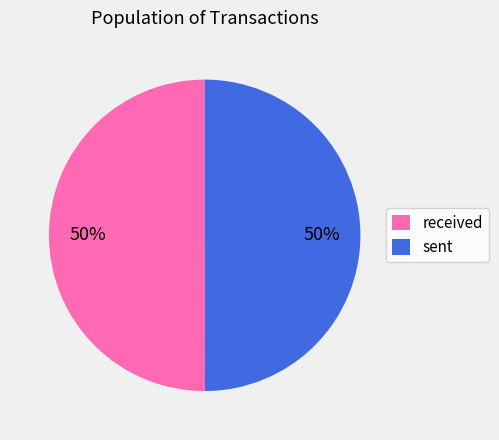

Count the number of slices in the pie.

2